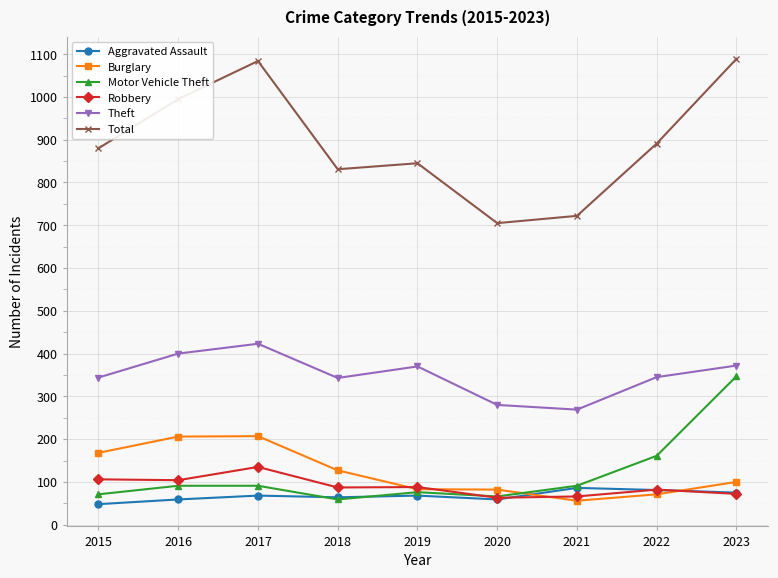

Rank the series by their maximum value, from highest to lowest.

Total, Theft, Motor Vehicle Theft, Burglary, Robbery, Aggravated Assault